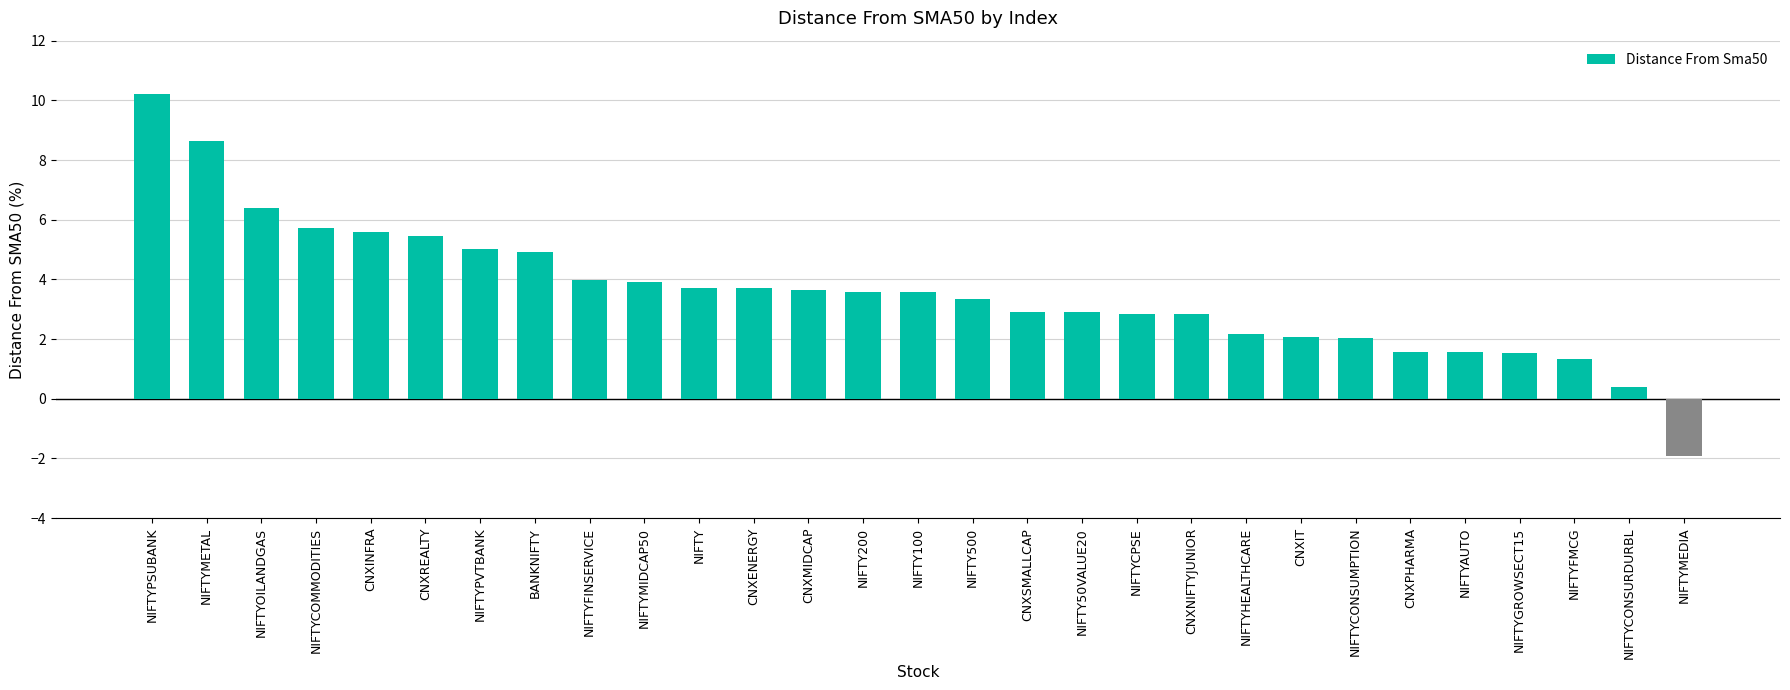

The chart shows a value of 3.6 at CNXMIDCAP. True or false?

True